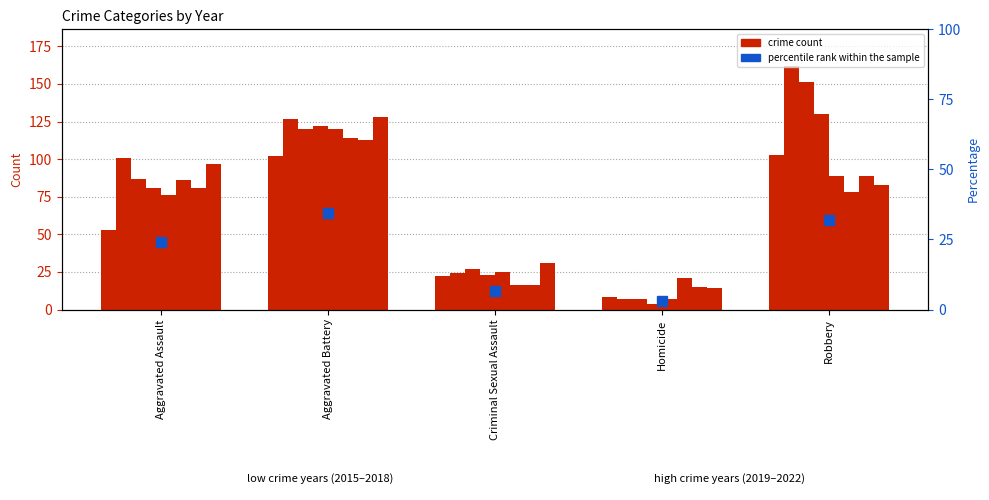

What is the difference between the maximum and minimum values?

31.3